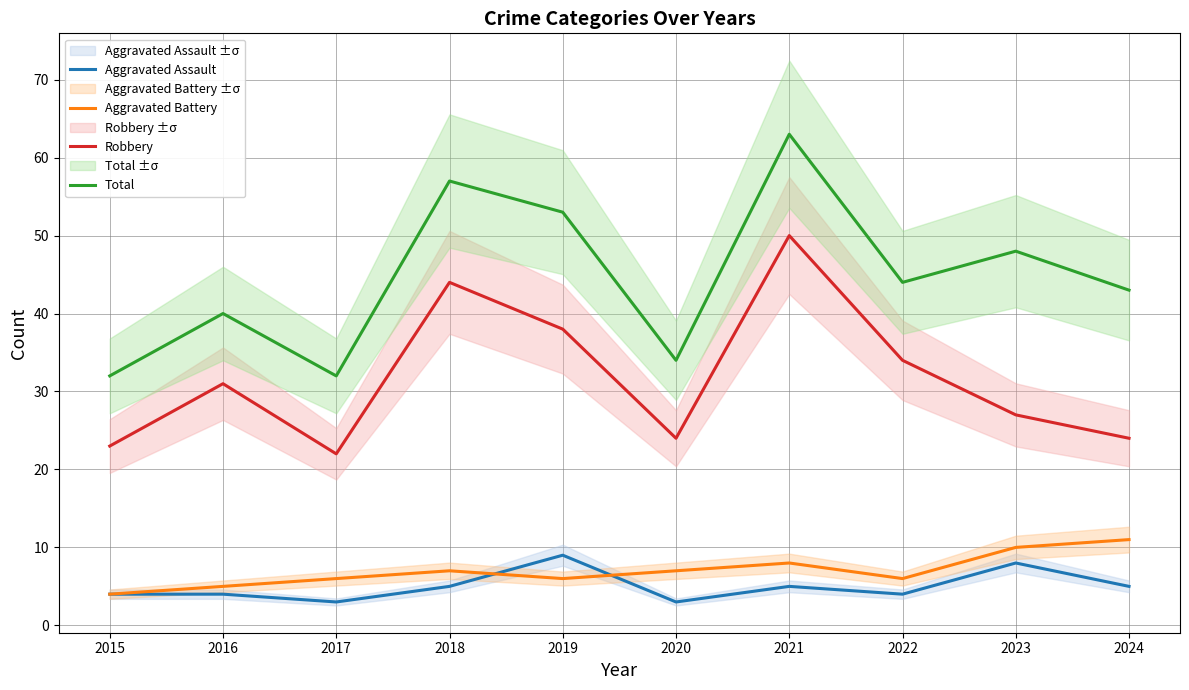

True or false: Total and Aggravated Battery cross at least once.

False